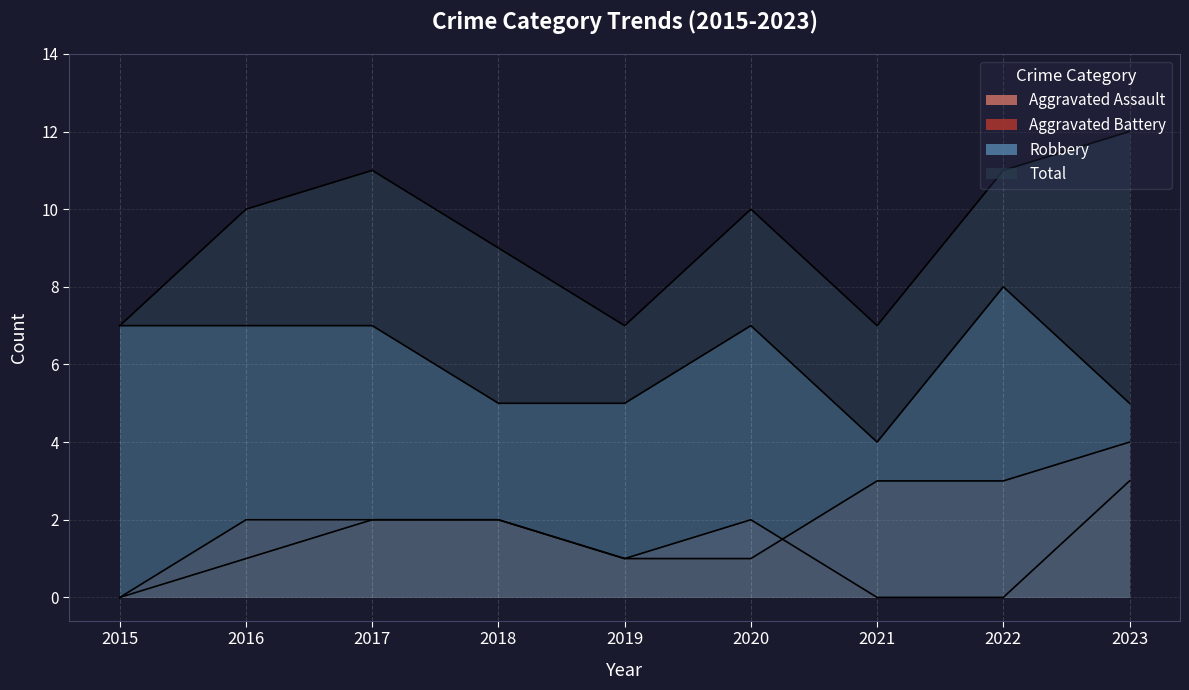

Reading left to right, what are all the values shown in this chart?

Aggravated Assault: 0	1	2	2	1	2	0	0	3
Aggravated Battery: 0	2	2	2	1	1	3	3	4
Robbery: 7	7	7	5	5	7	4	8	5
Total: 7	10	11	9	7	10	7	11	12